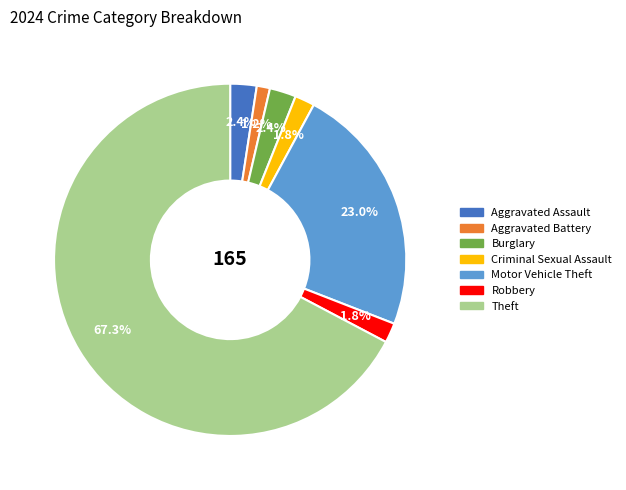

Is the sum of Aggravated Battery and Aggravated Assault greater than half?

No